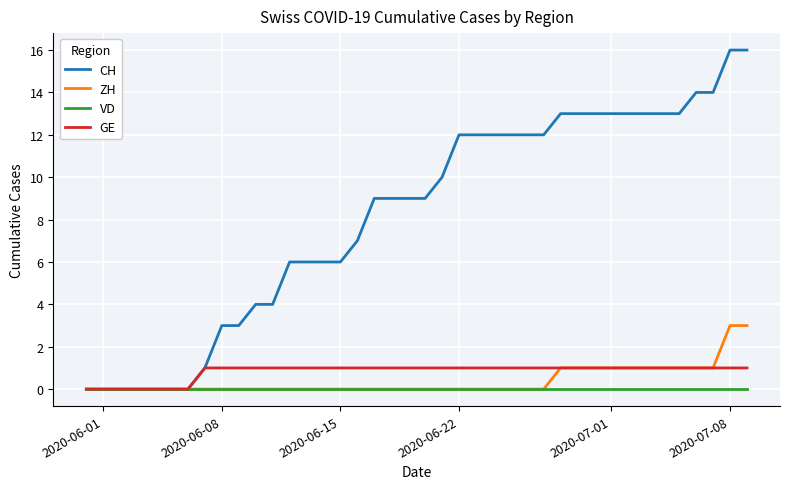

Which series has the largest range (max minus min)?

CH